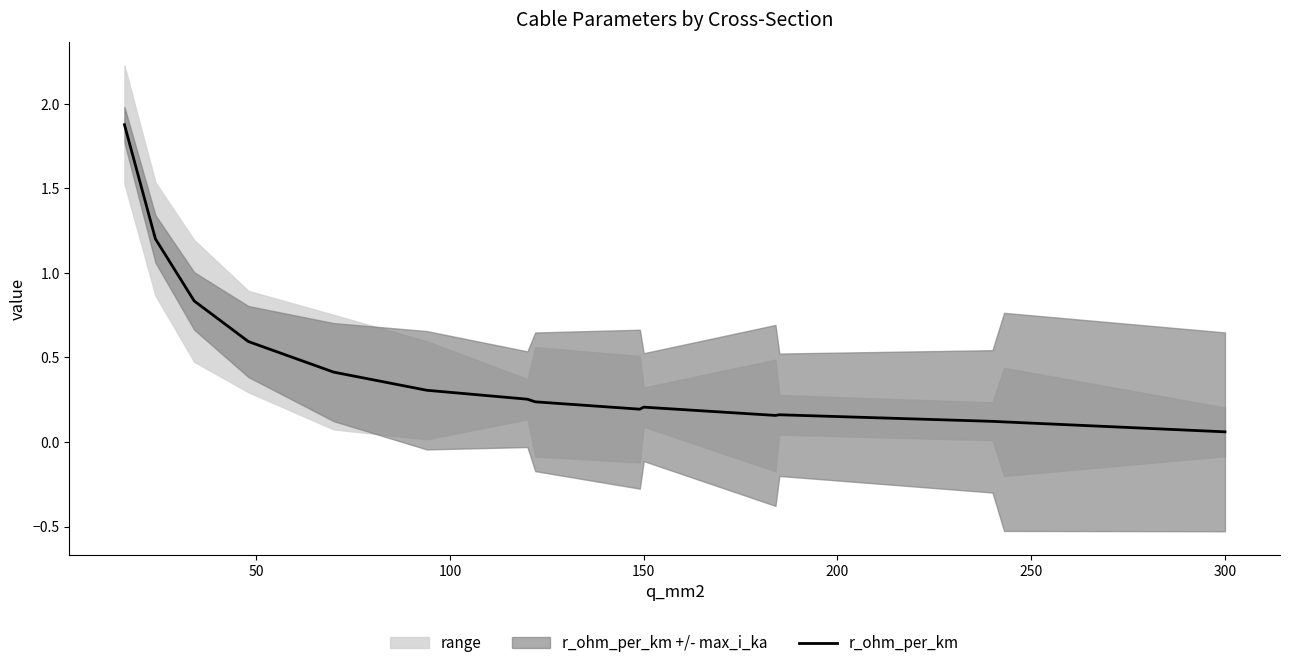

What is the value of the 10th point from the left?

0.2